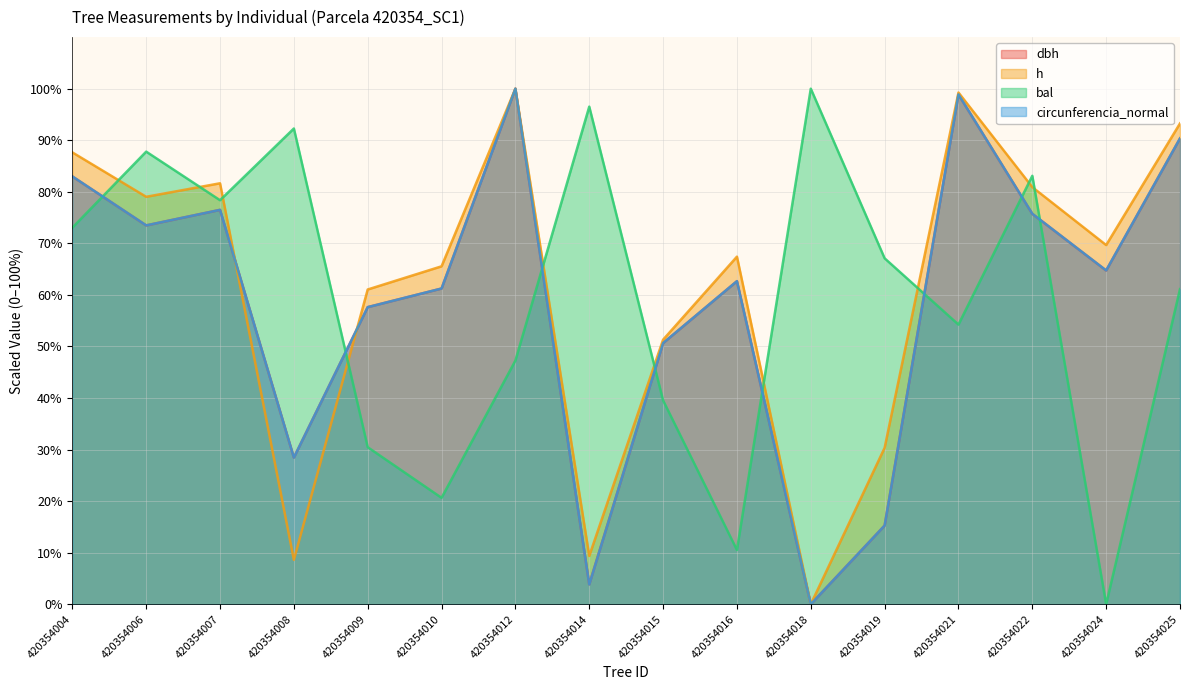

Between which two adjacent categories do bal and circunferencia_normal first intersect?

420354004 and 420354006